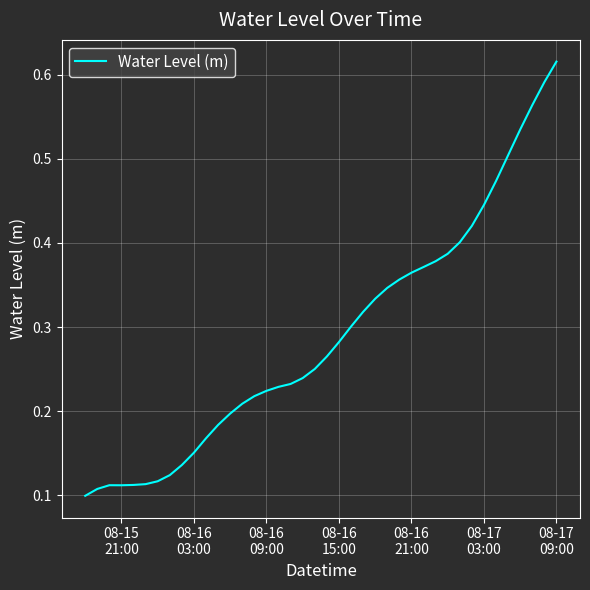

Does the chart display data point markers on the line(s)?

No